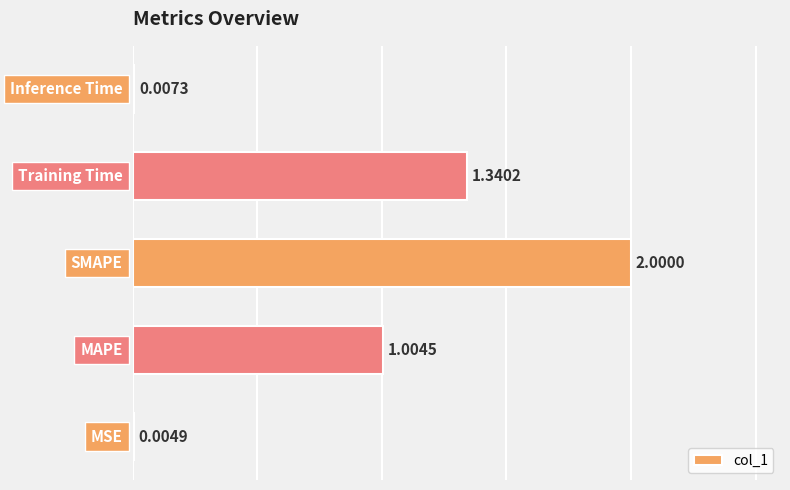

What is the sum of all values?

4.4